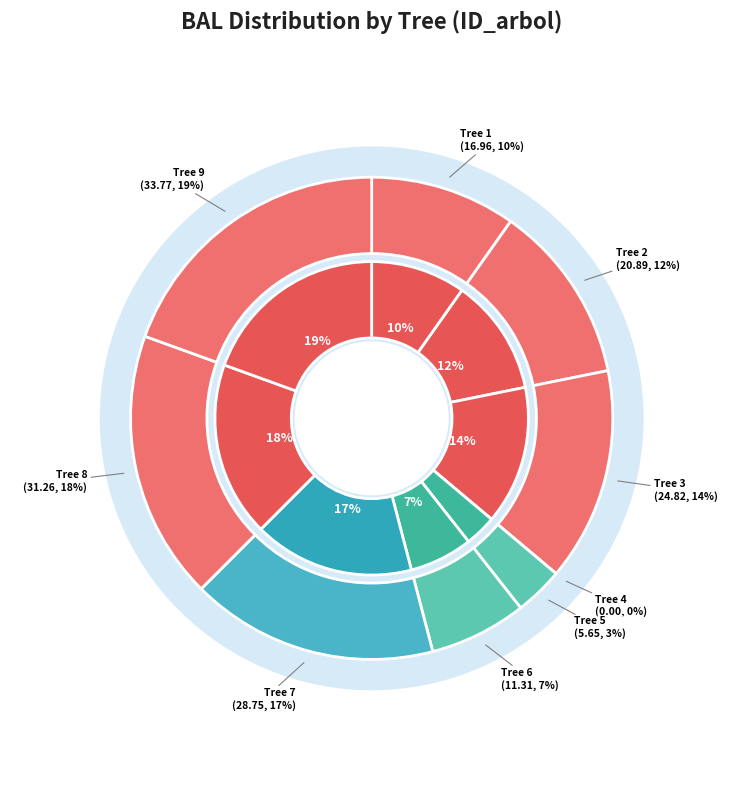

To the nearest percent, what is the average slice percentage?

11%